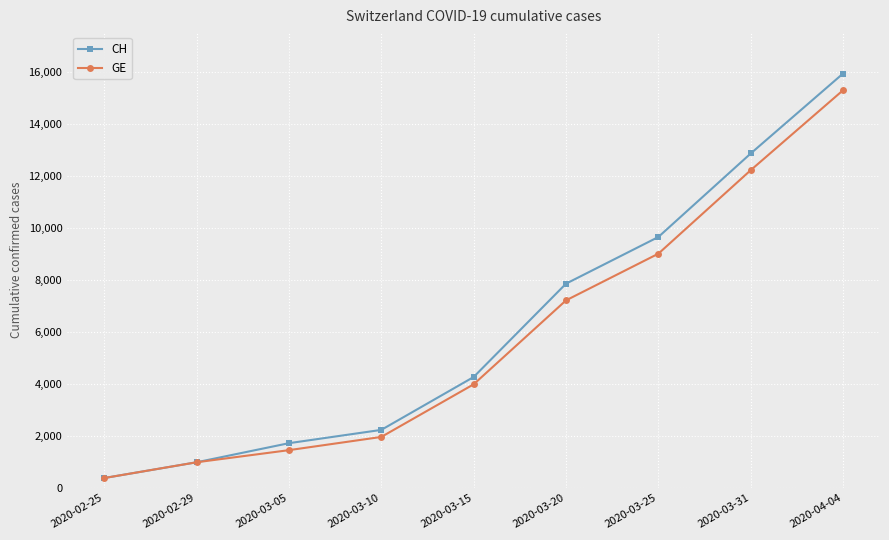

List the series in order of their overall mean, lowest first.

GE, CH